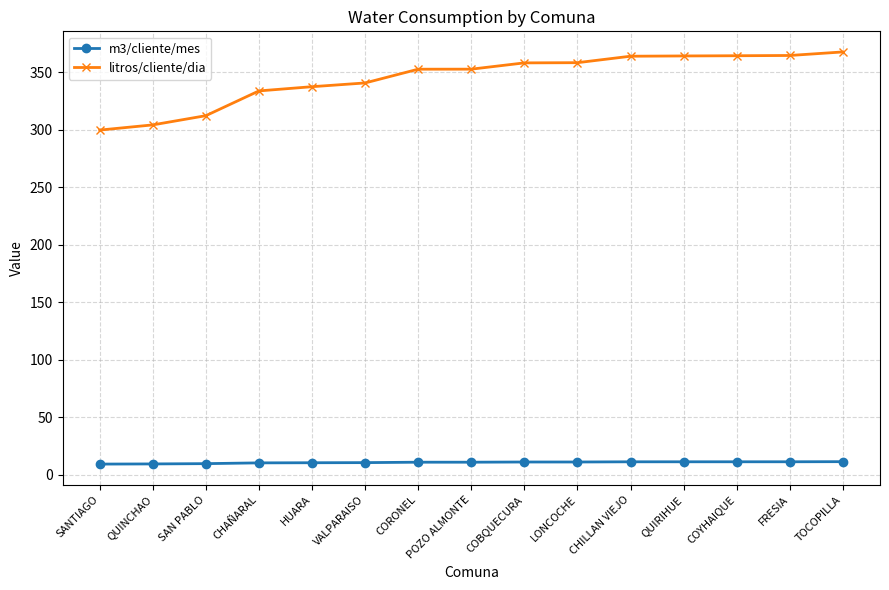

What is the difference between the maximum and minimum values in the litros/cliente/dia series?

68.0